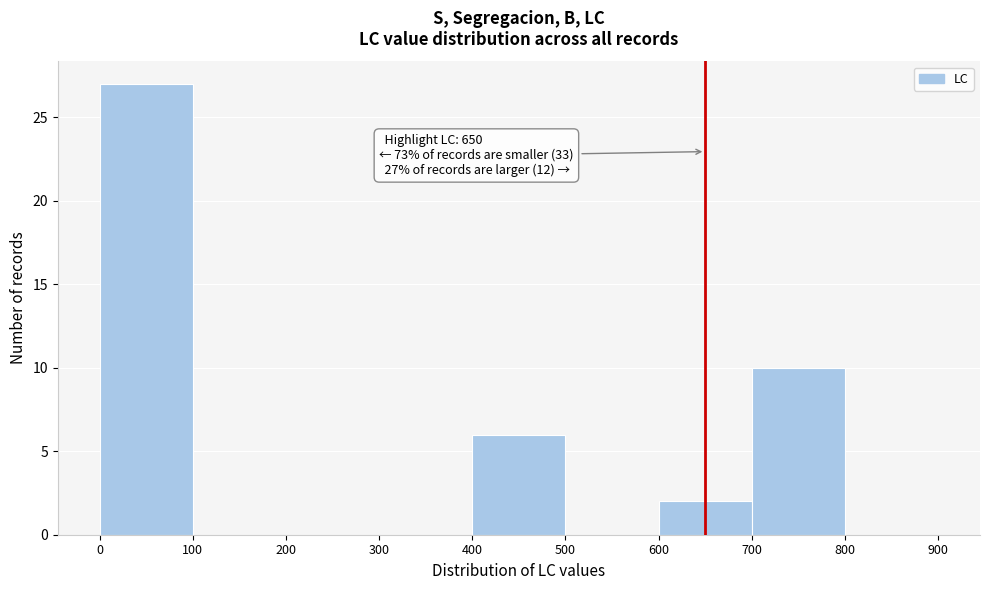

Over which range of the x-axis is the bar tallest?

0 to 100